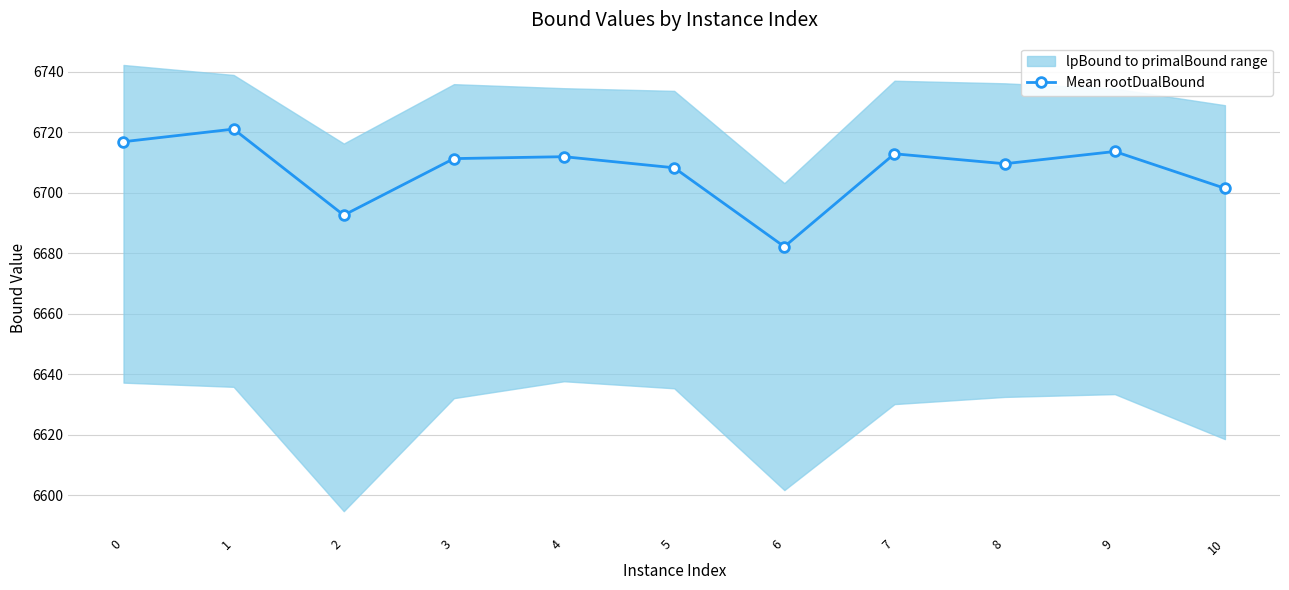

Approximately how many times larger is the value at 8 compared to 0?

1.0